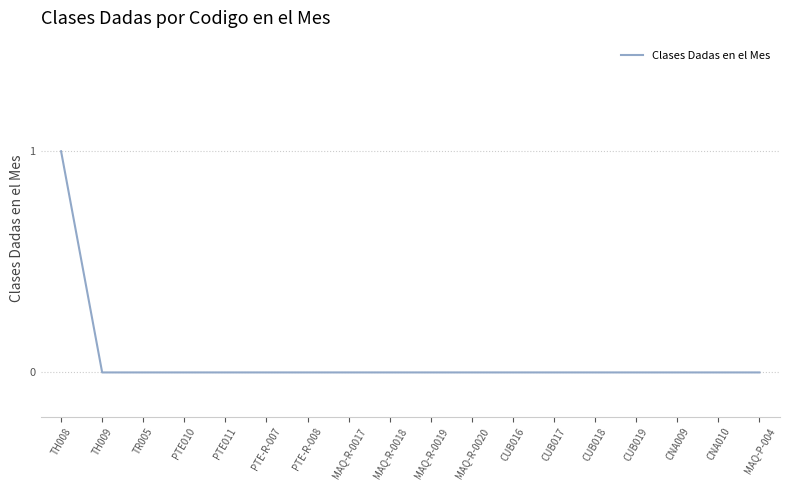

What position from the right is MAQ-R-0018?

10